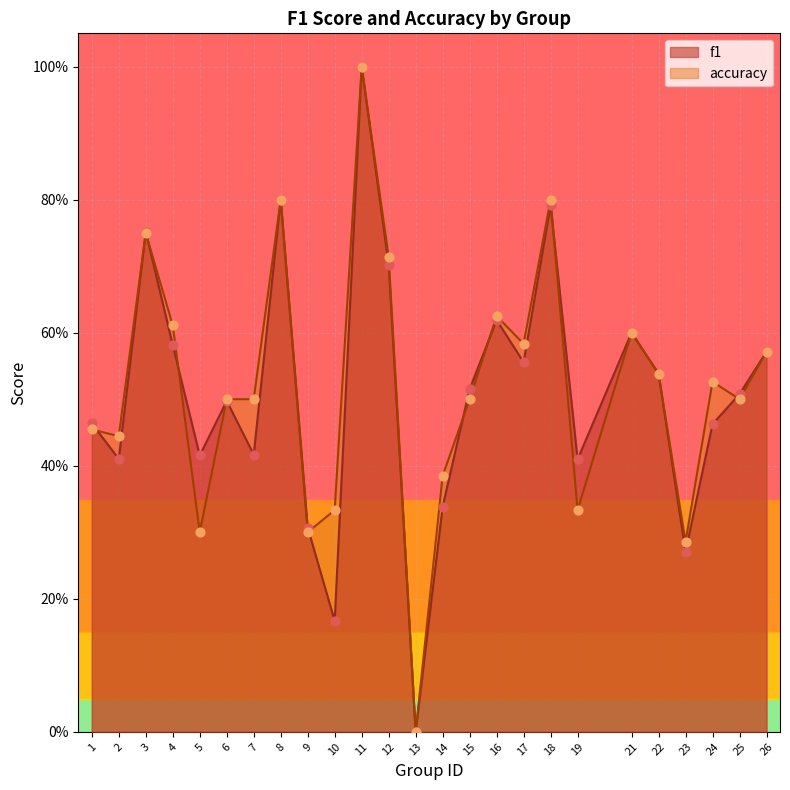

Which series reaches the minimum Y coordinate?

f1